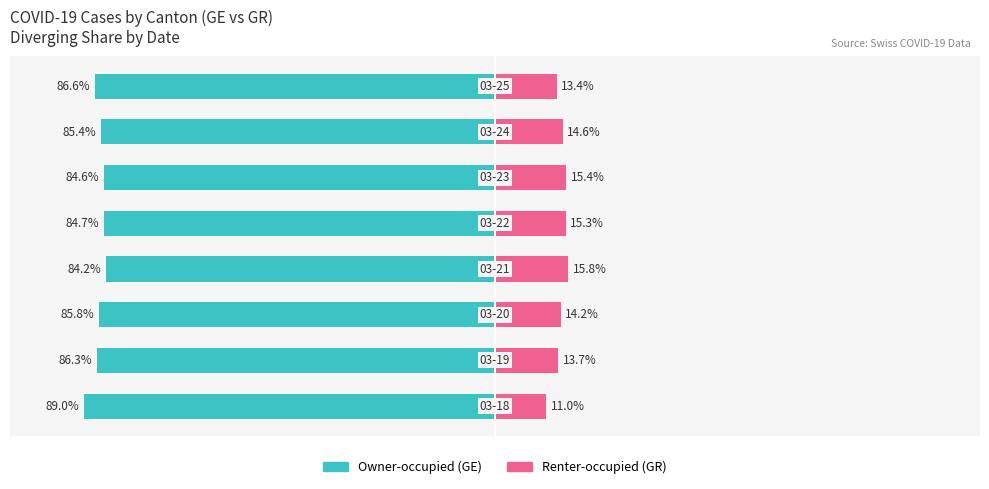

How many bars are there in total?

16